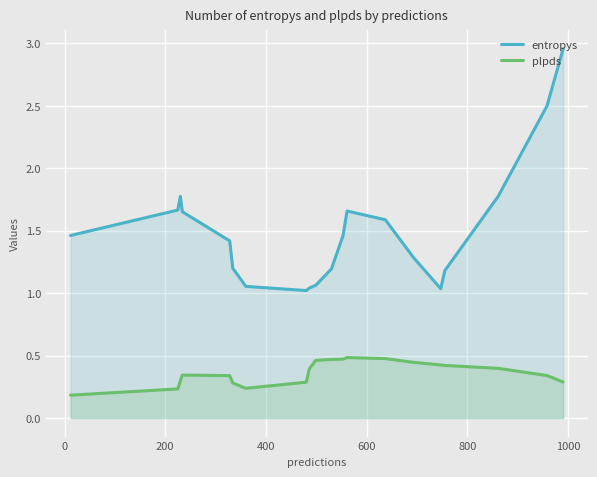

Reading right to left, extract all data points from this chart.

entropys: 3.0	2.5	1.8	1.2	1.0	1.3	1.6	1.7	1.5	1.2	1.1	1.0	1.0	1.1	1.2	1.4	1.7	1.8	1.7	1.5
plpds: 0.3	0.3	0.4	0.4	0.4	0.4	0.5	0.5	0.5	0.5	0.5	0.4	0.3	0.2	0.3	0.3	0.3	0.3	0.2	0.2